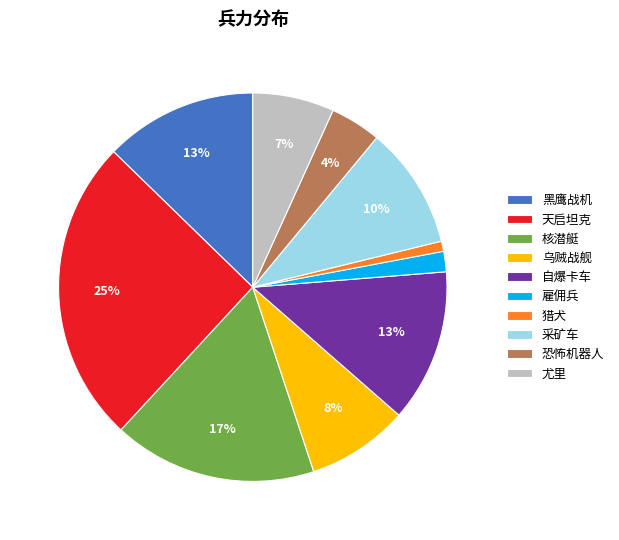

Count the number of slices in the pie.

10